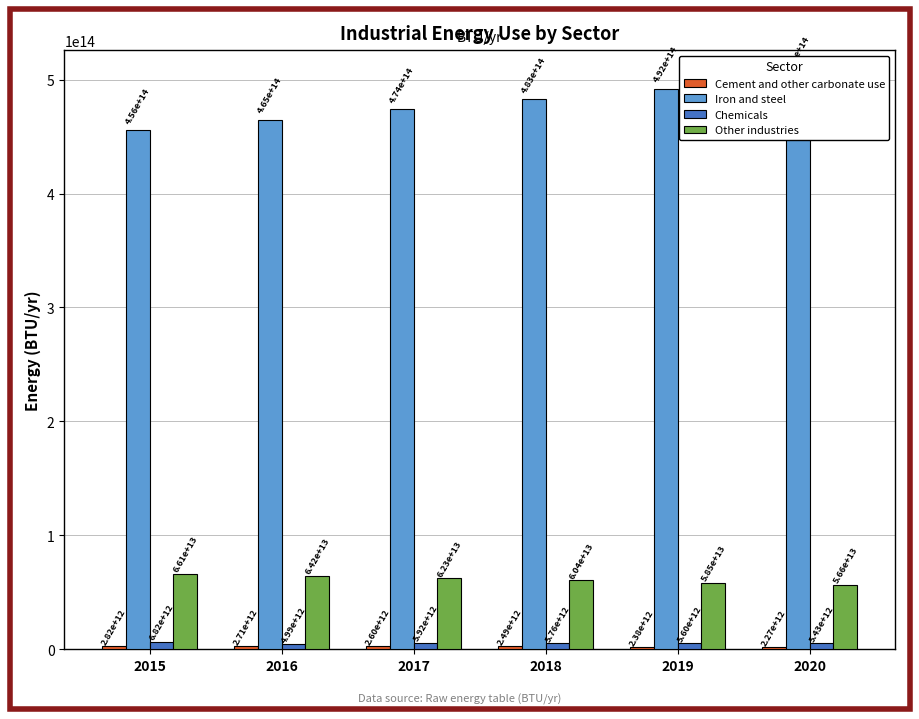

What is the difference between the maximum and minimum values in the Iron and steel series?

45049262103507.8